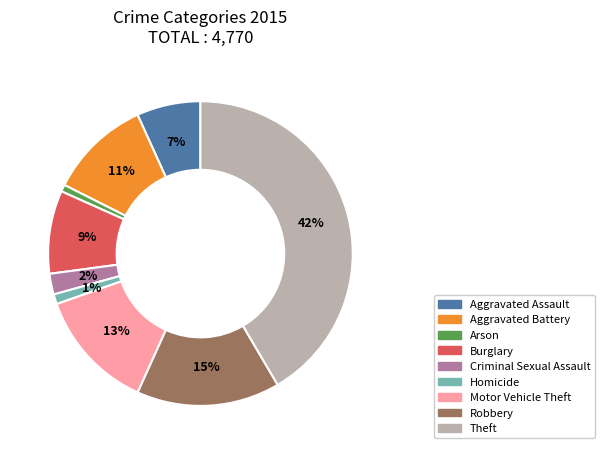

Do Aggravated Assault and Burglary together represent more than half of the pie?

No